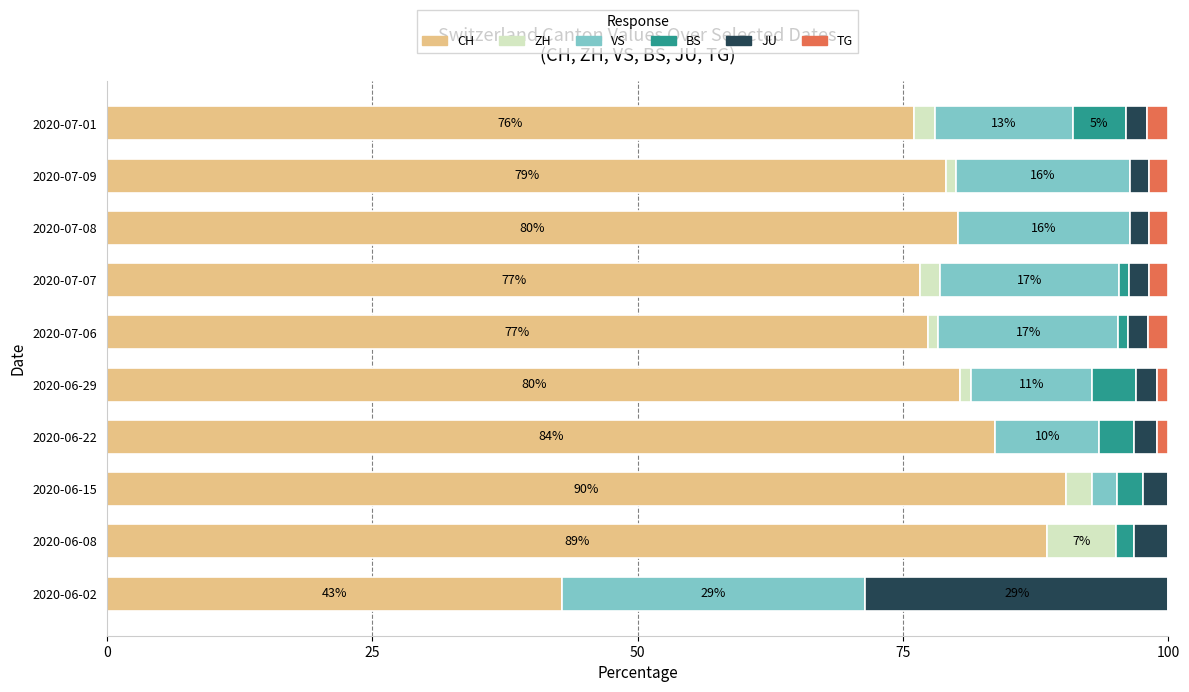

What is the highest value of the CH series?

90.4